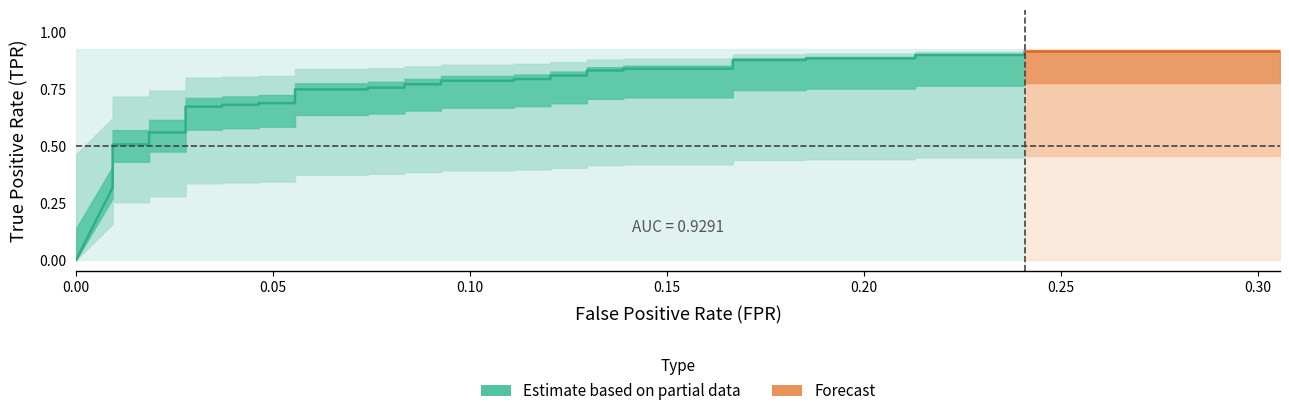

What is the sum of all tpr values?

27.9